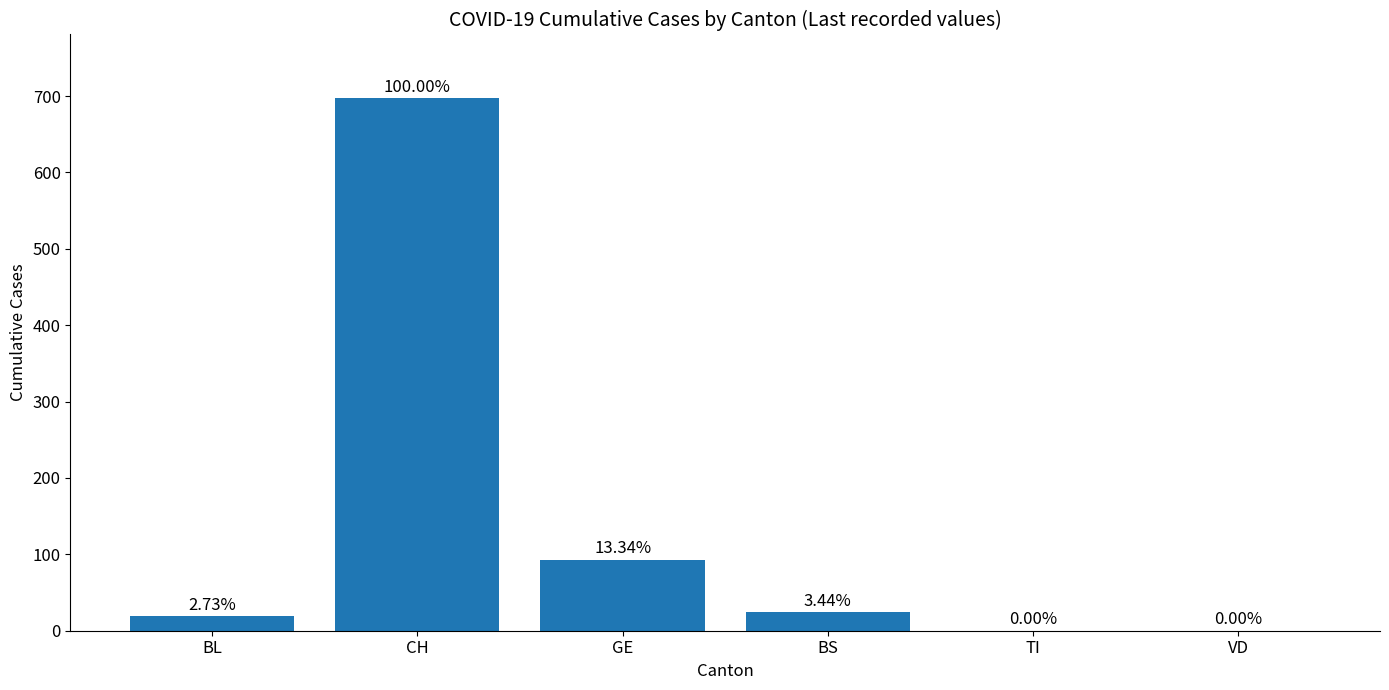

What is the label of the 3rd bar from the left?

GE